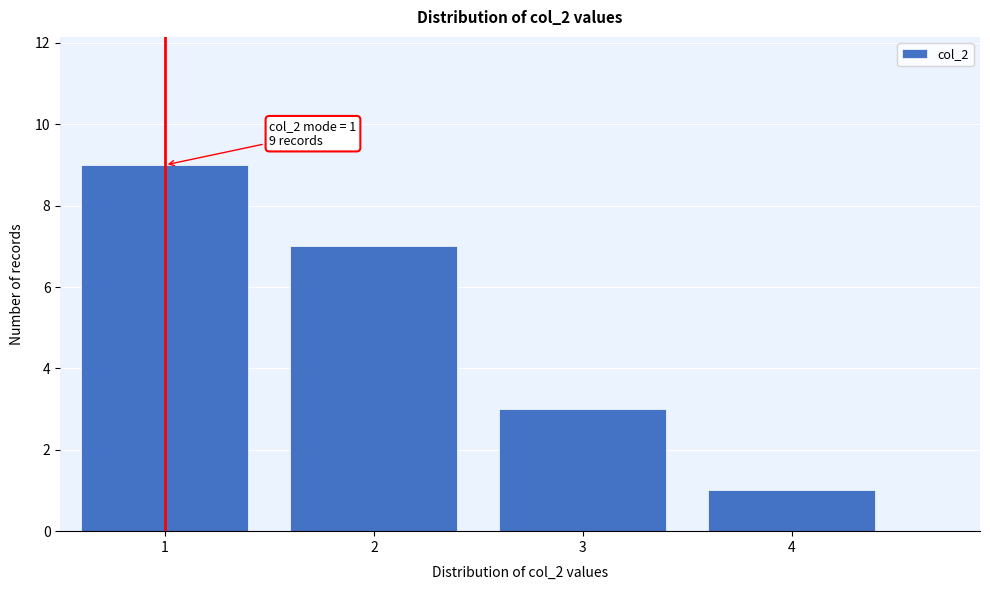

Which range on the x-axis has the tallest bar?

0.5 to 1.5